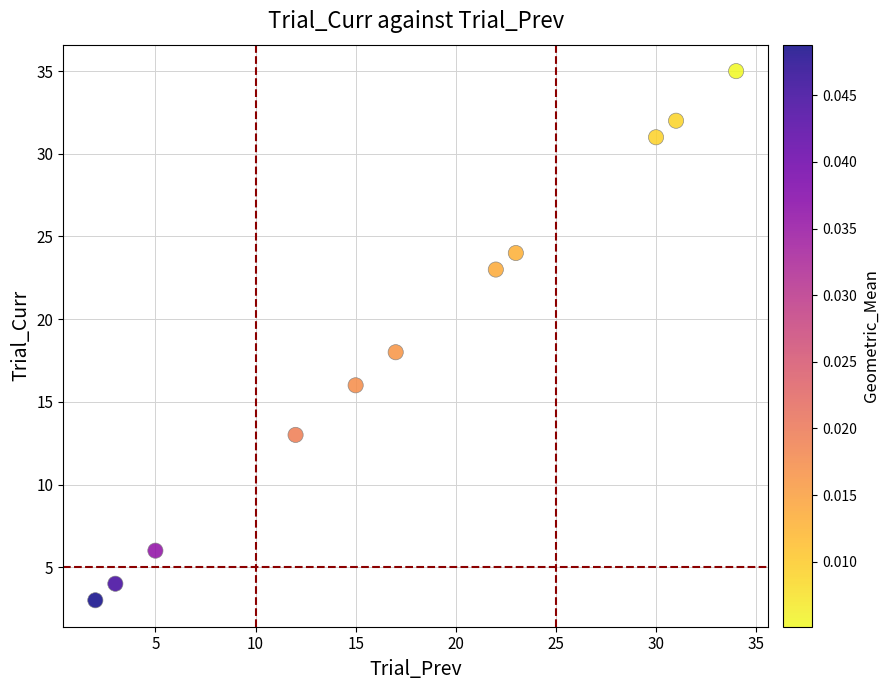

What Y value in the scatter plot is closest to 19?

18